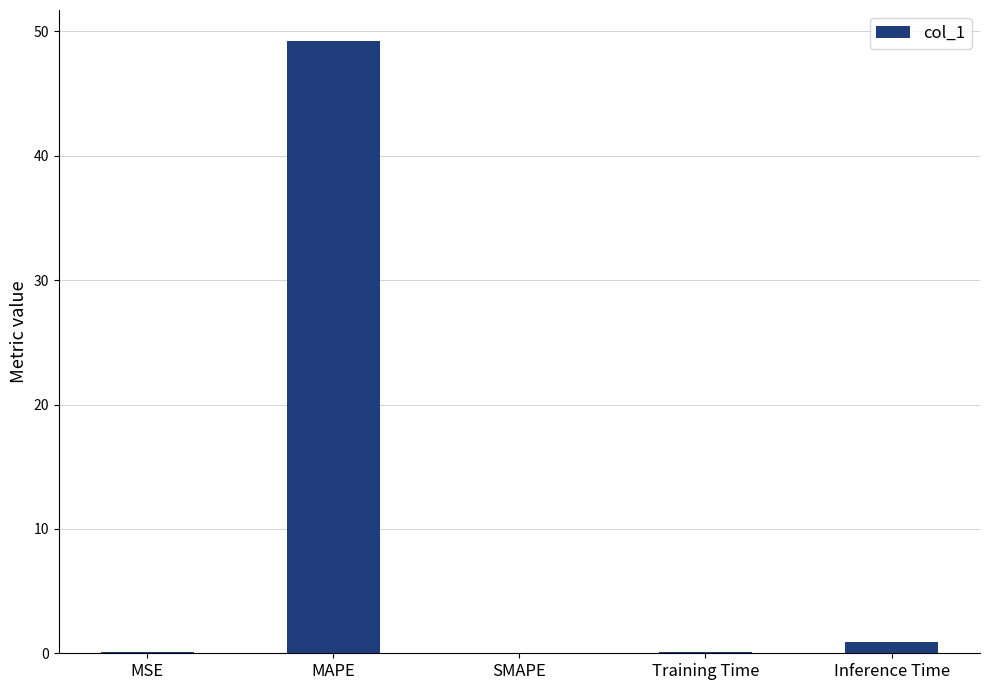

Are the bars horizontal?

No